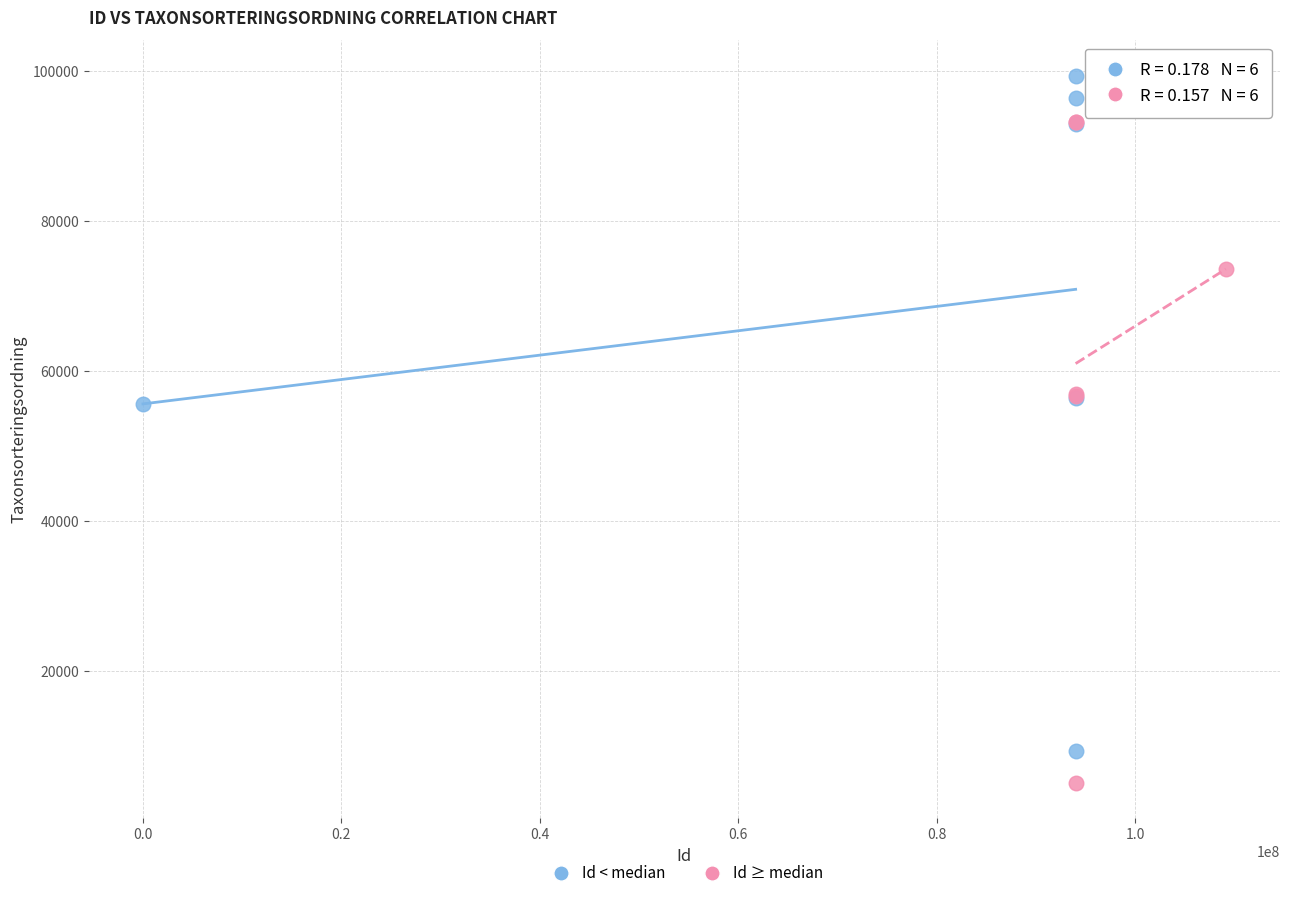

Which series reaches the maximum Y coordinate?

Id < median